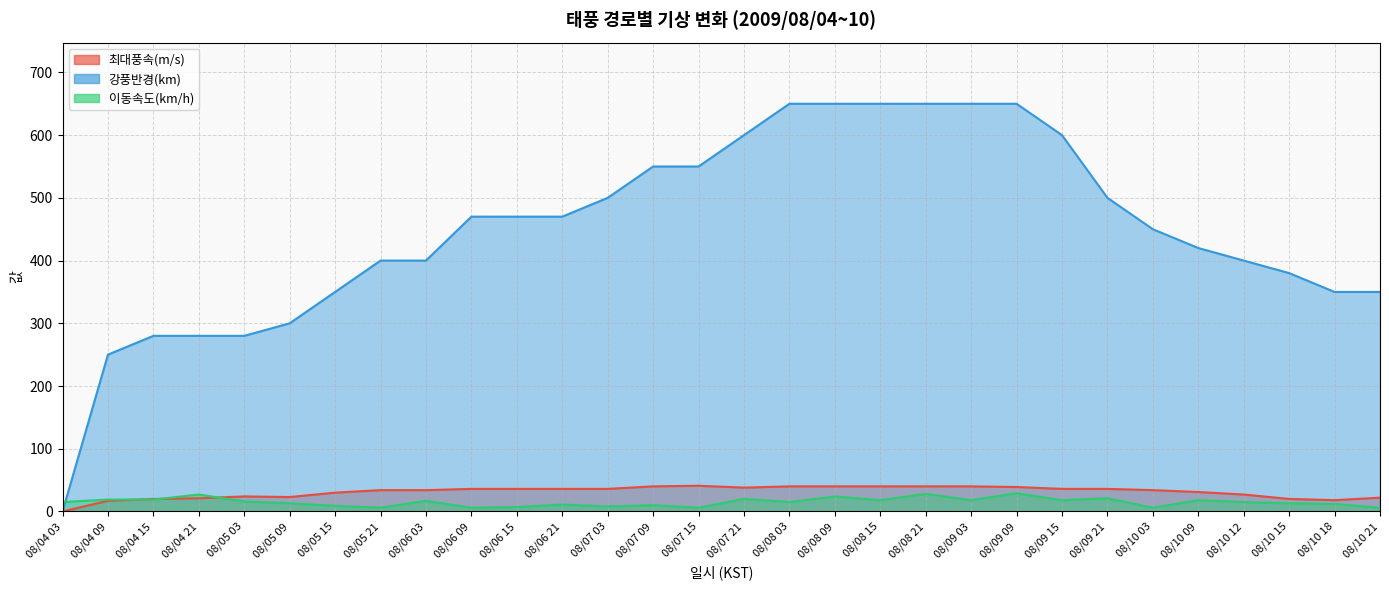

Does the chart have visible grid lines?

Yes